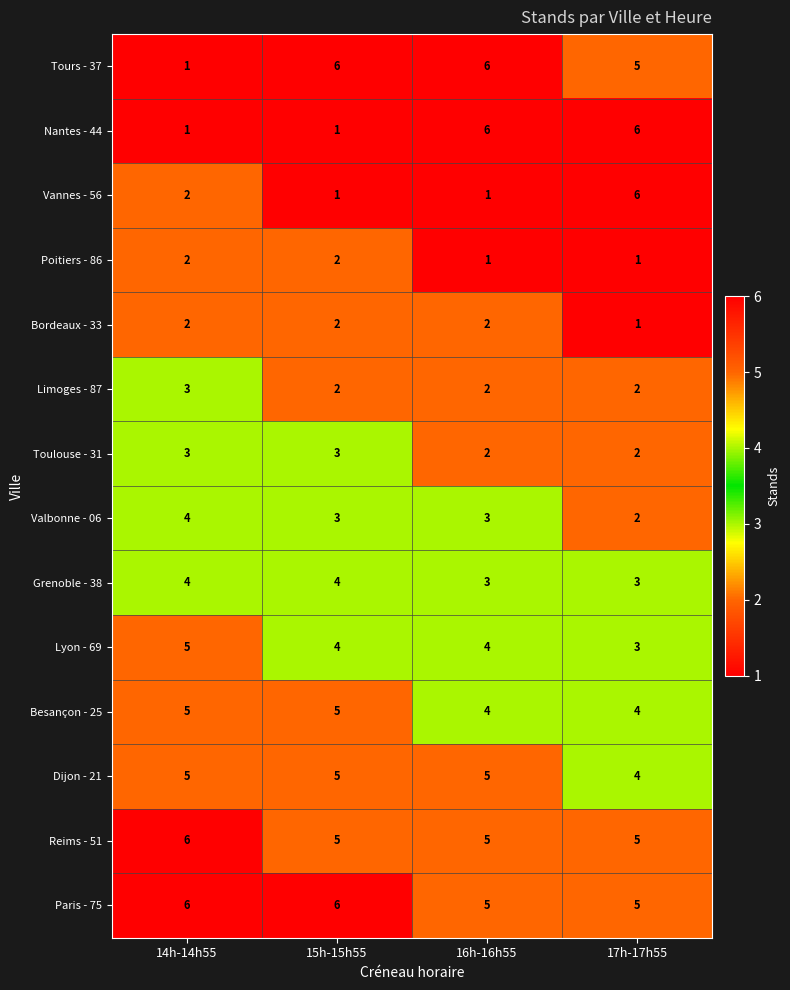

What is the sum of the Paris - 75 values at 16h-16h55 and 17h-17h55?

10